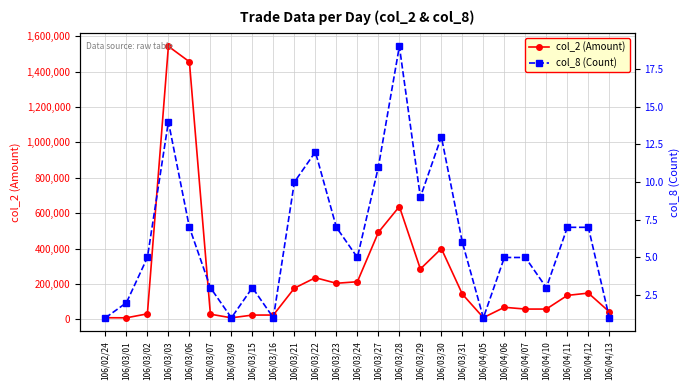

Where is col_2 (Amount) nearest to the value 776075?

106/03/28